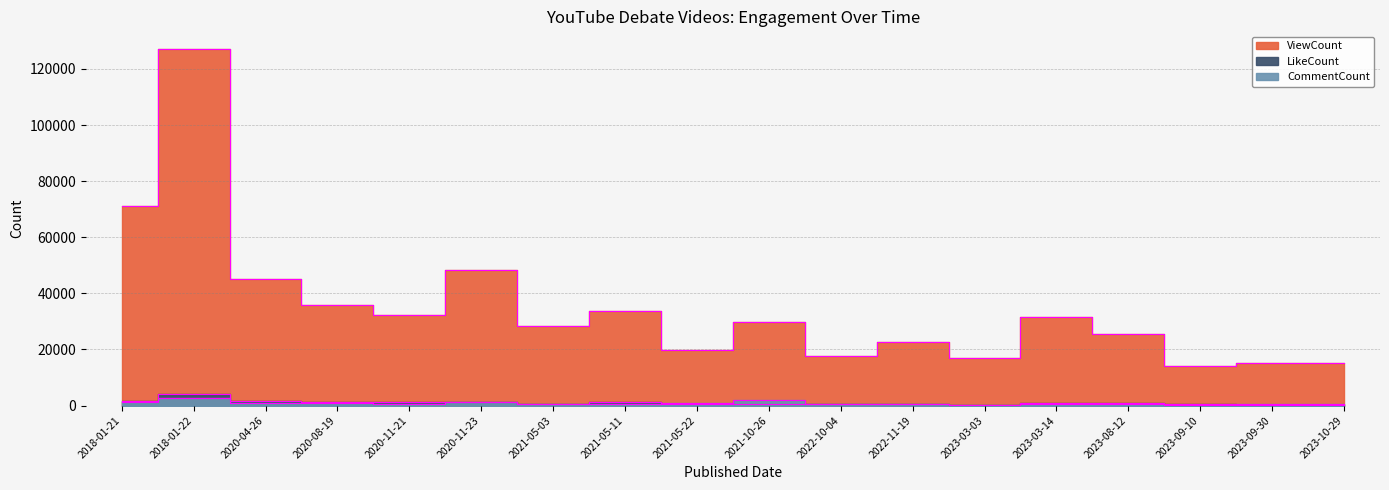

The value of ViewCount at 2018-01-22 is 88564. True or false?

False